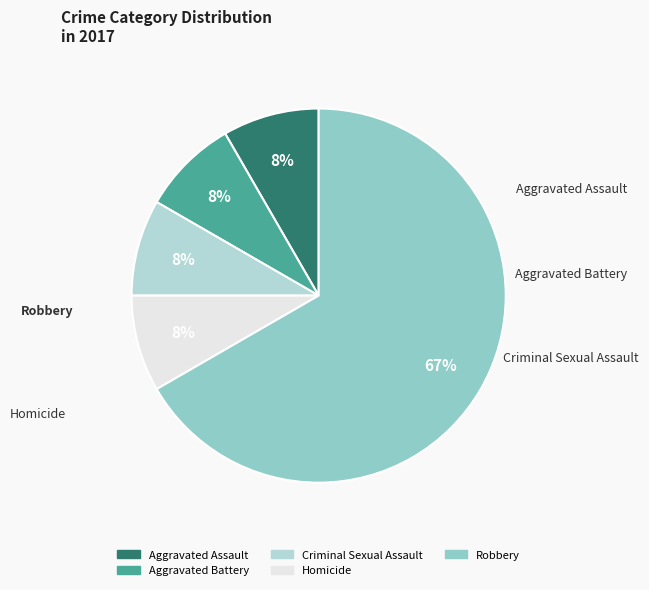

What percentage is the Aggravated Assault slice, to the nearest percent?

8%